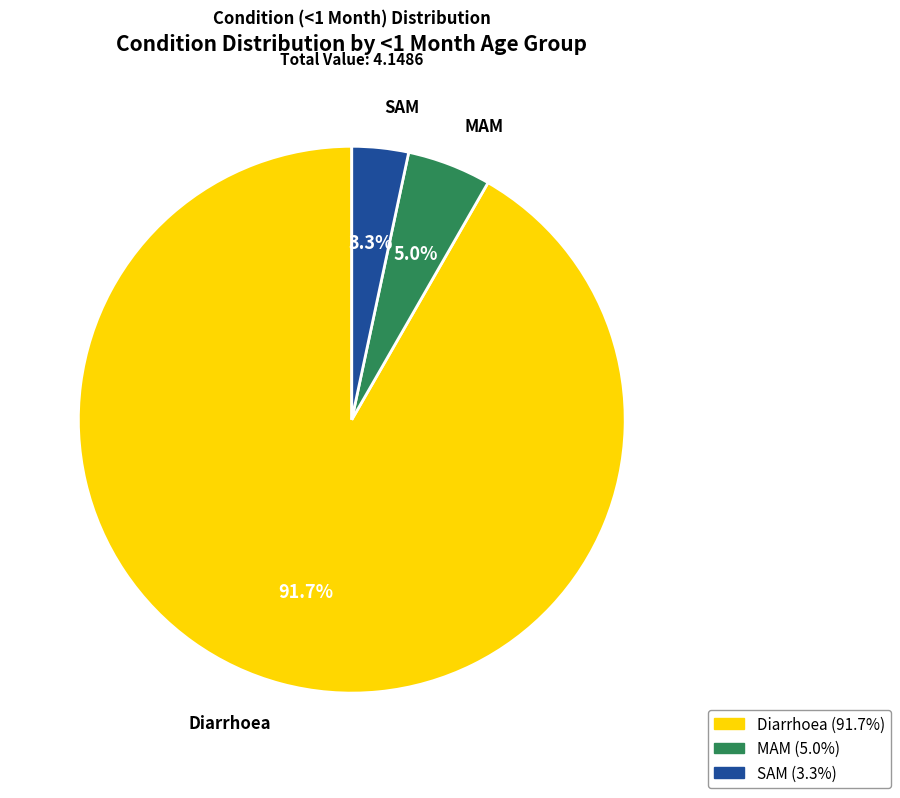

To the nearest percent, what is the difference between the largest and smallest slice percentages?

88%